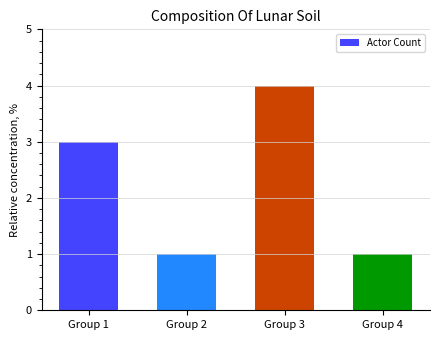

What is the sum of the values at Group 2 and Group 4?

2